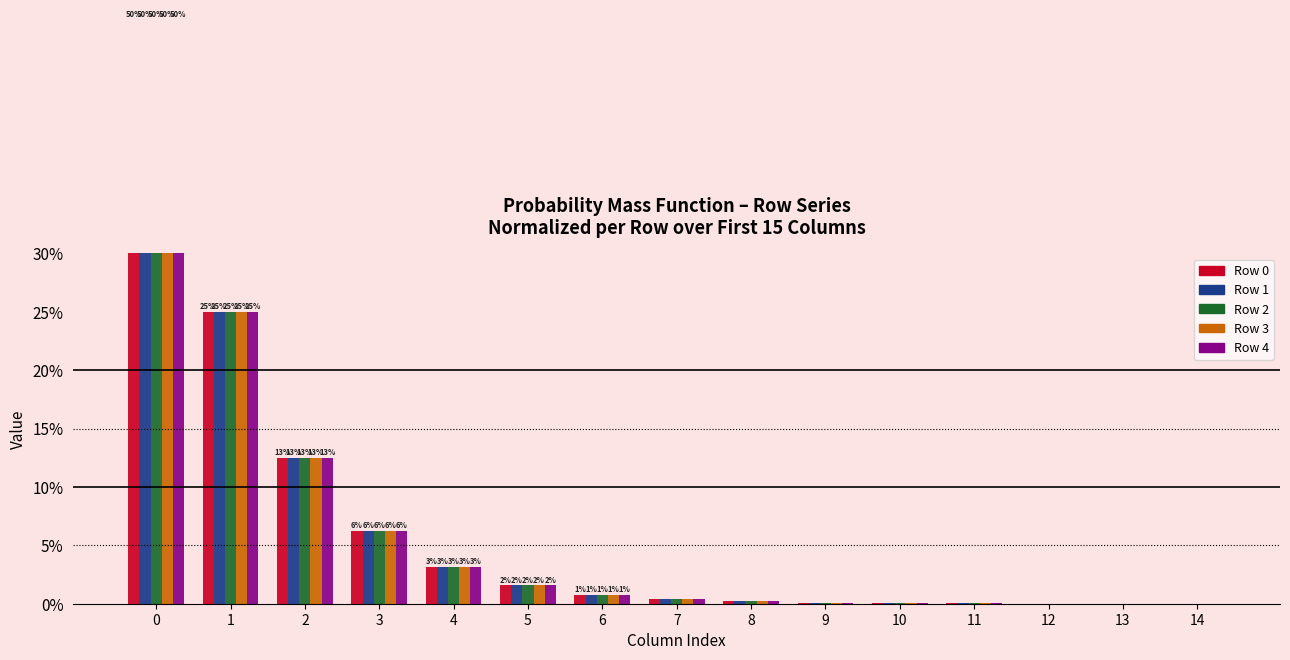

Where is Row 4 nearest to the value 0?

14